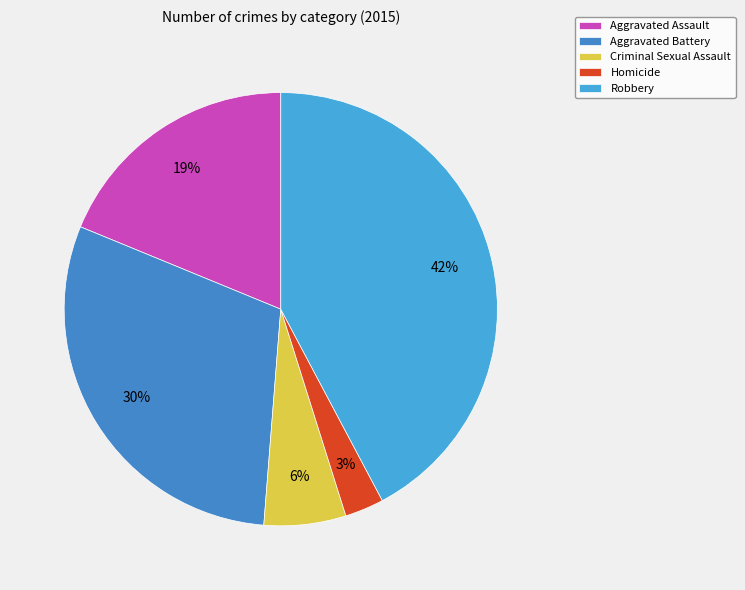

How many segments does this pie chart have?

5